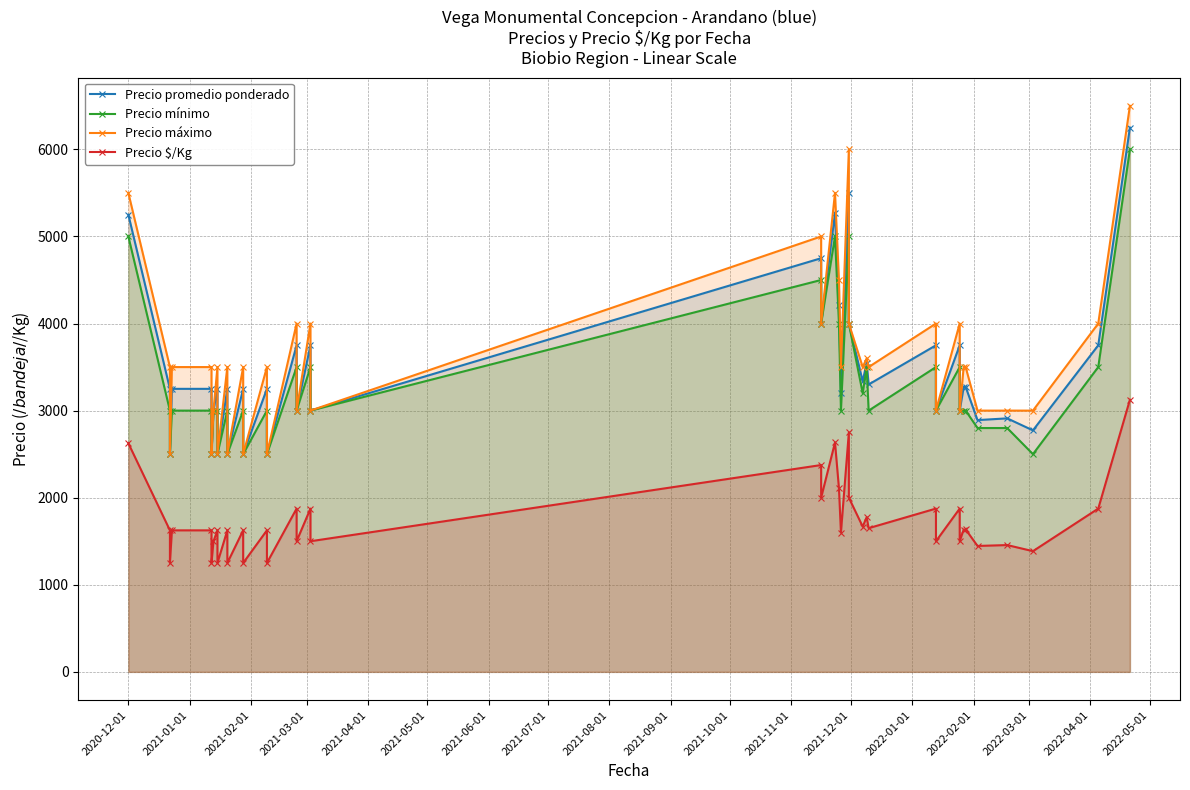

What are all the series names shown in the legend?

Precio promedio ponderado, Precio mínimo, Precio máximo, Precio $/Kg